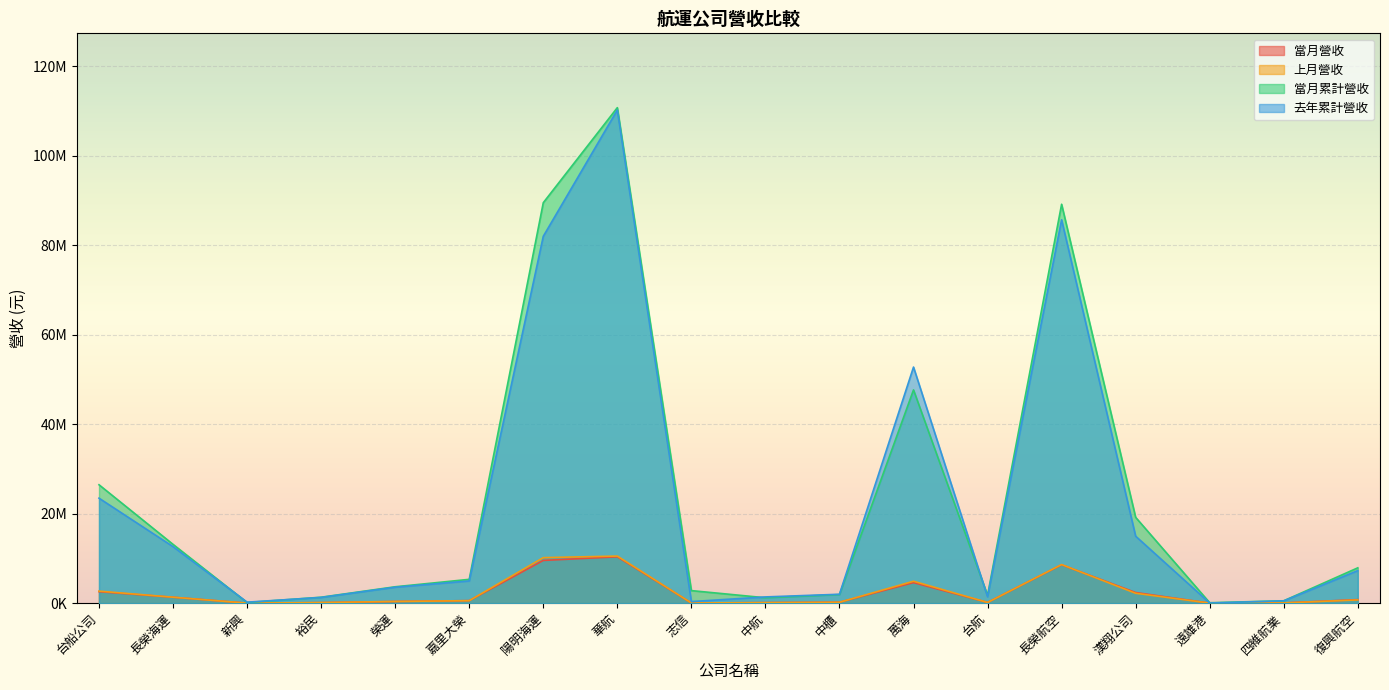

What position from the right is 漢翔公司?

4